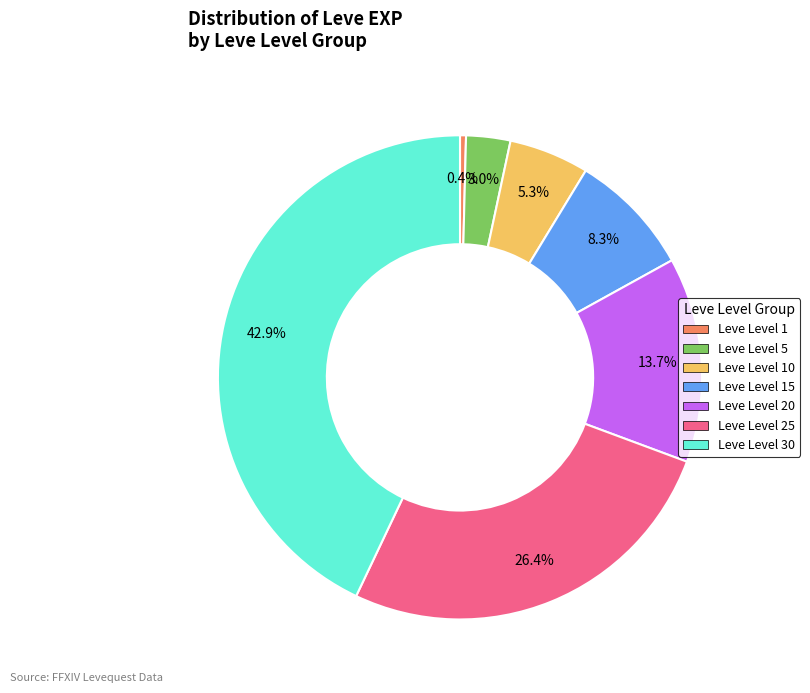

What percentage is the Leve Level 20 slice, to the nearest percent?

14%